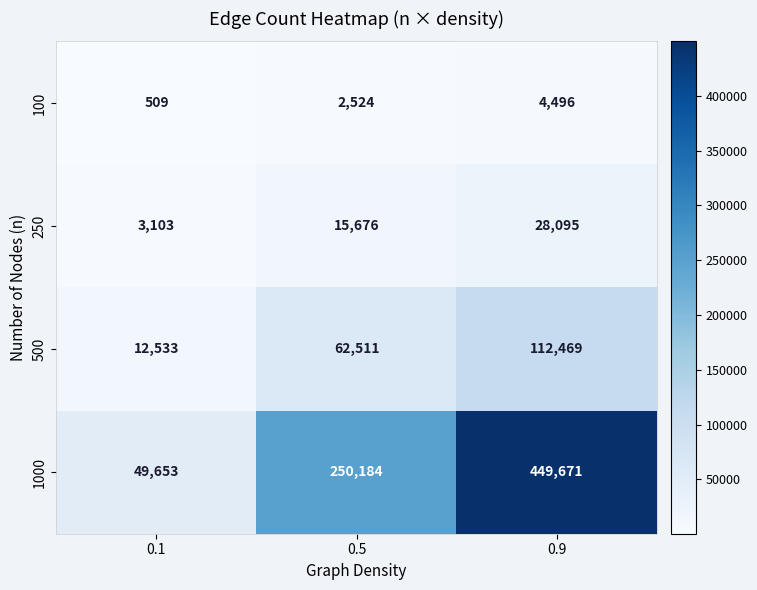

What is the spread (max minus min) of values at 0.5?

247660